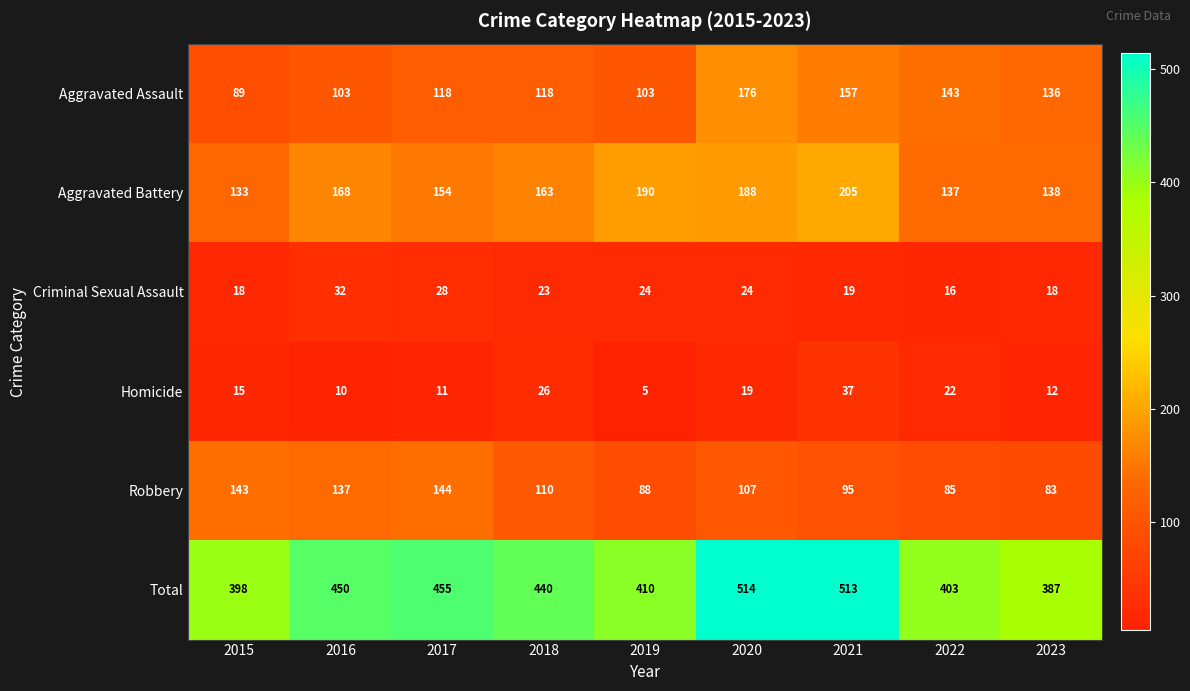

What is the difference between the highest and lowest values at 2021?

494